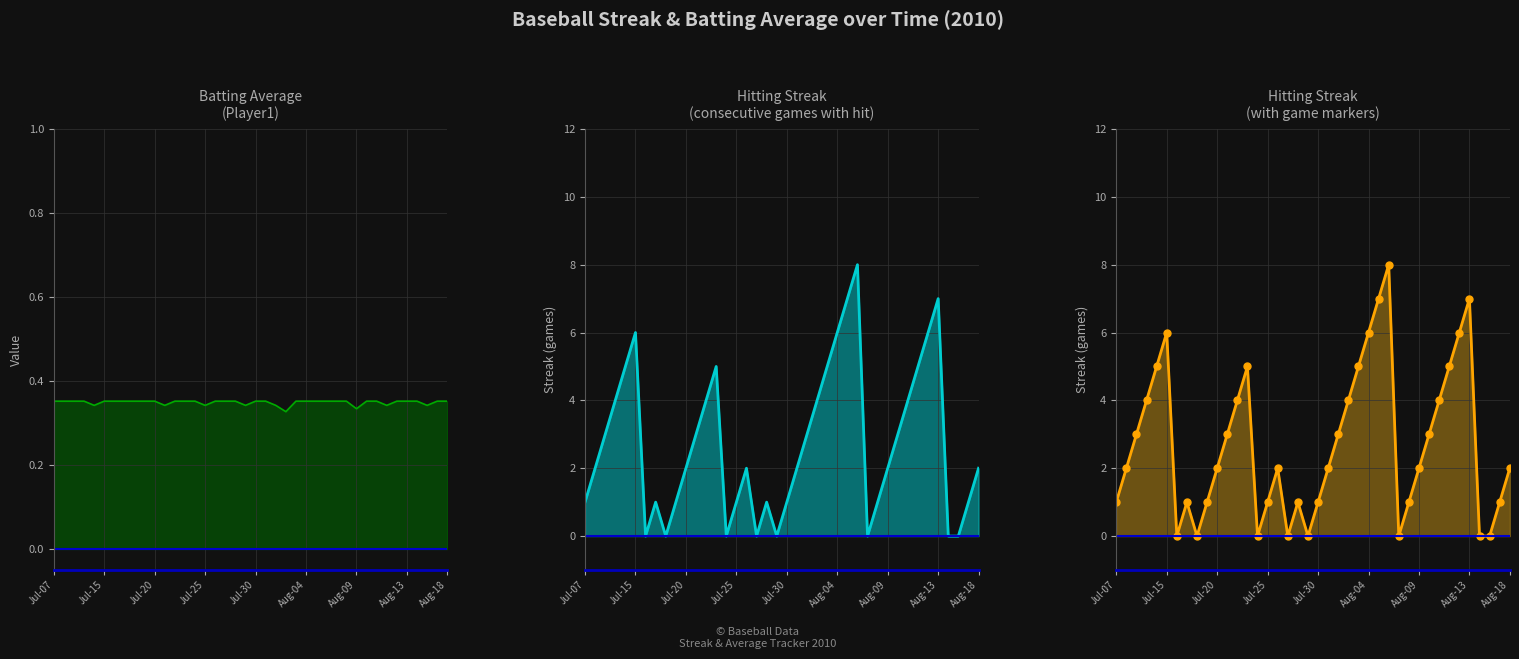

Rank the series at Jul-20 from highest to lowest value.

Streak line, Streak markers, Batting Average1 line